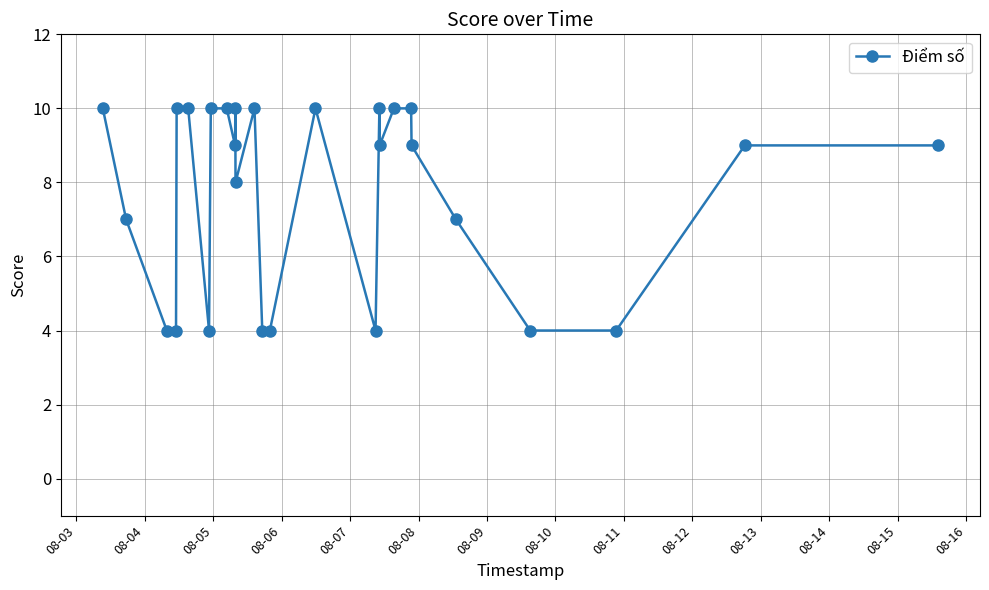

What is the sum of all values?

209